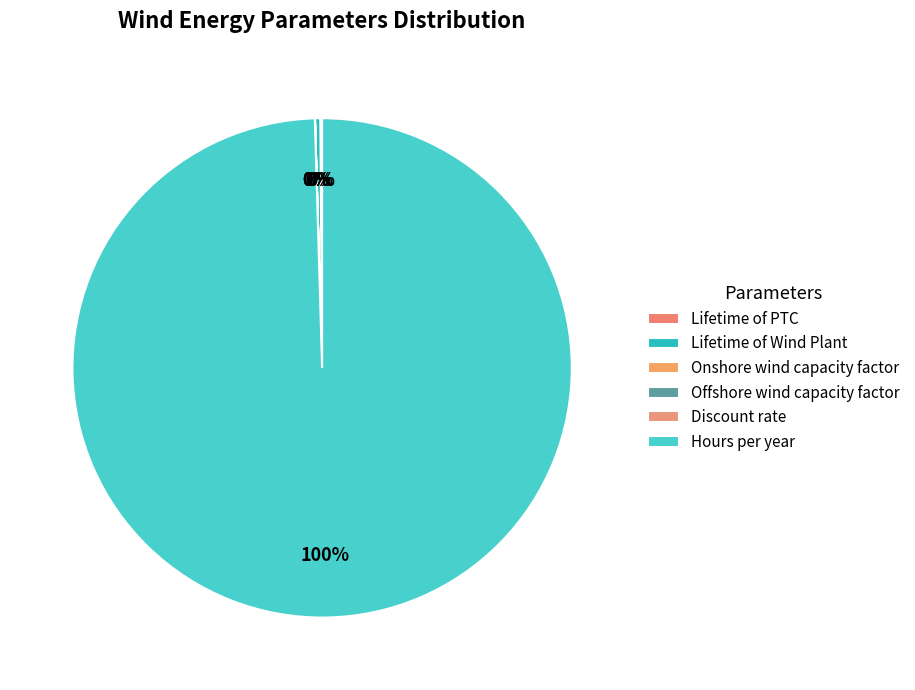

What percentage do Lifetime of PTC and Lifetime of Wind Plant together represent?

0.5%